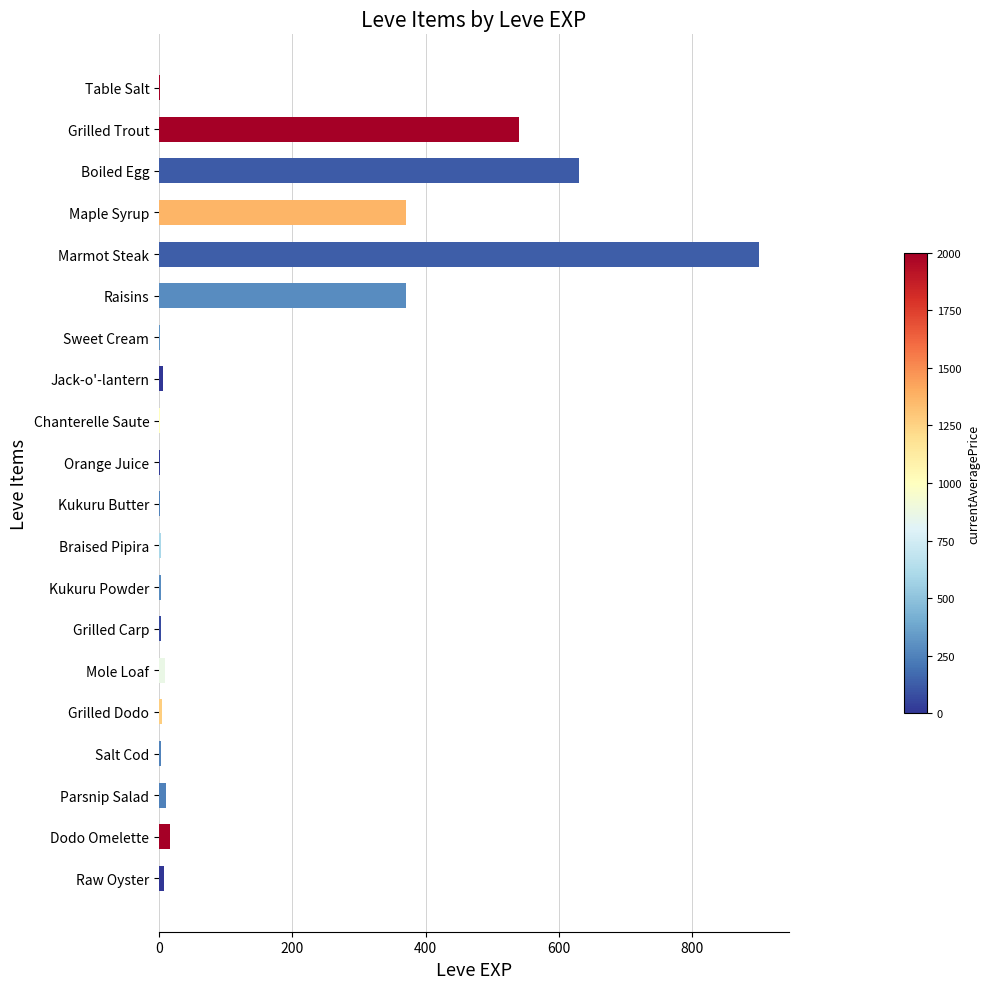

Between Marmot Steak and Chanterelle Saute, which is larger?

Marmot Steak